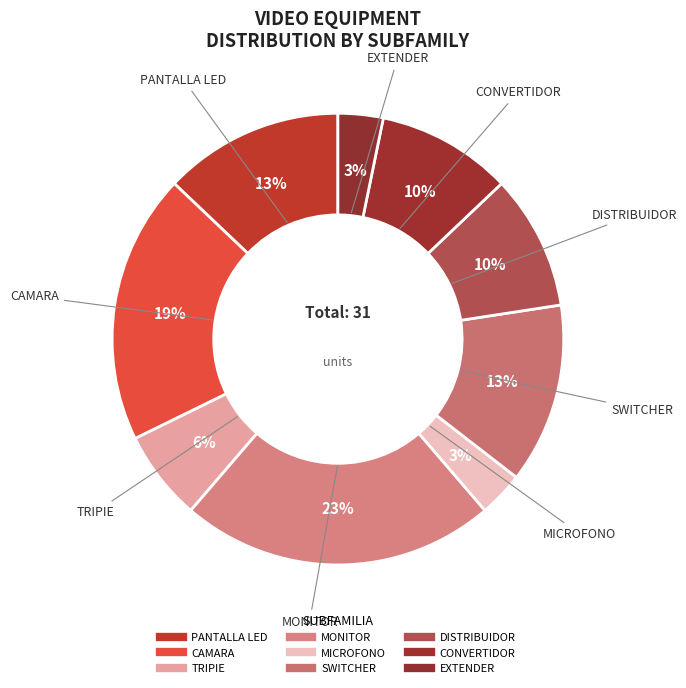

Is MONITOR the majority of the pie?

No